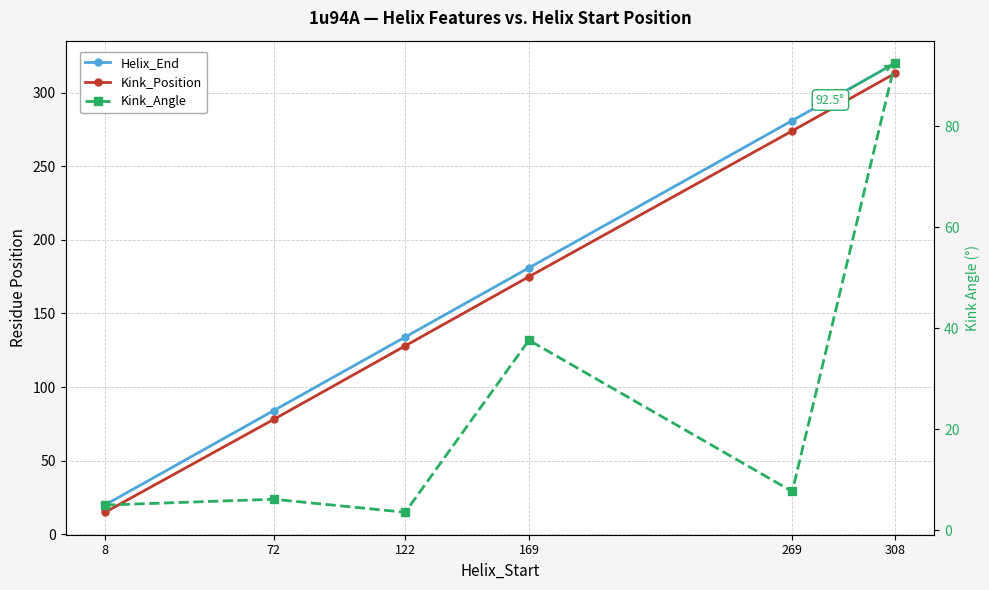

True or false: Kink_Position and Helix_End cross at least once.

False